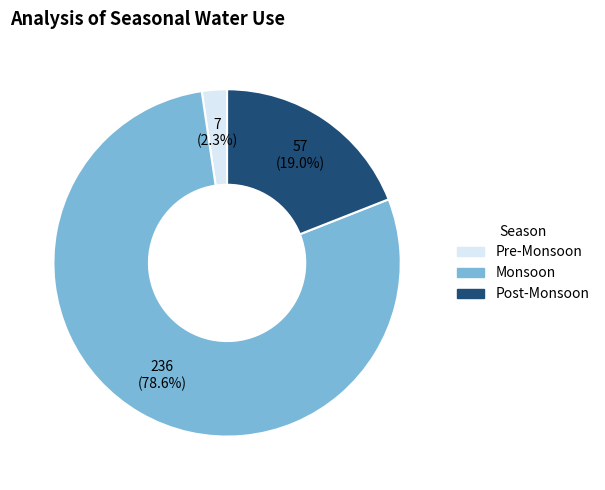

True or false: Monsoon accounts for 79% of the total.

True